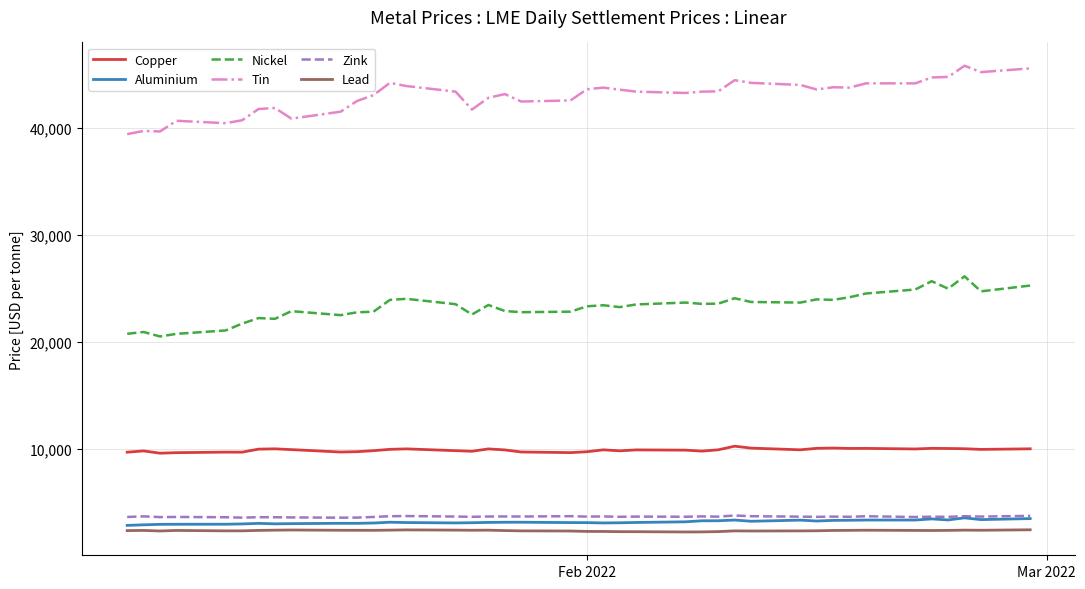

True or false: Lead and Nickel intersect in this chart.

False